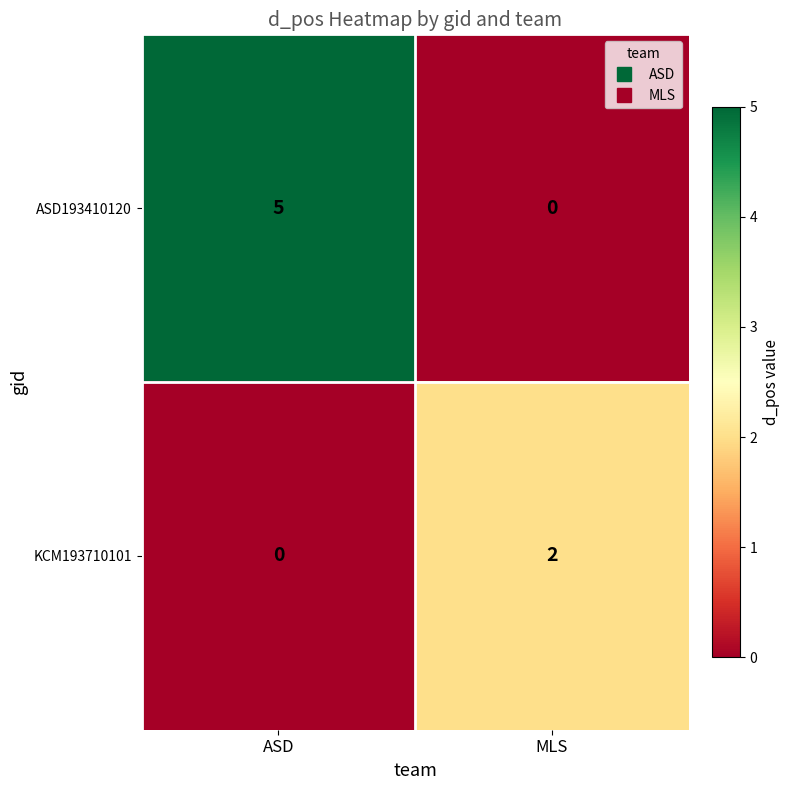

Reading left to right, what are all the values shown in this chart?

ASD193410120: ASD=5	MLS=0
KCM193710101: ASD=0	MLS=2